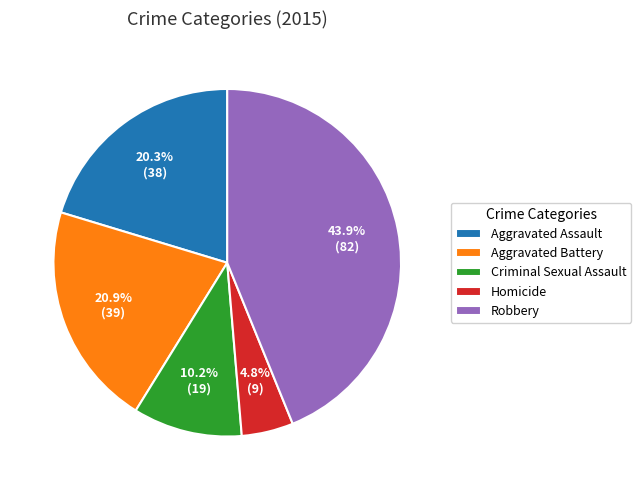

Do Criminal Sexual Assault and Homicide together represent more than half of the pie?

No